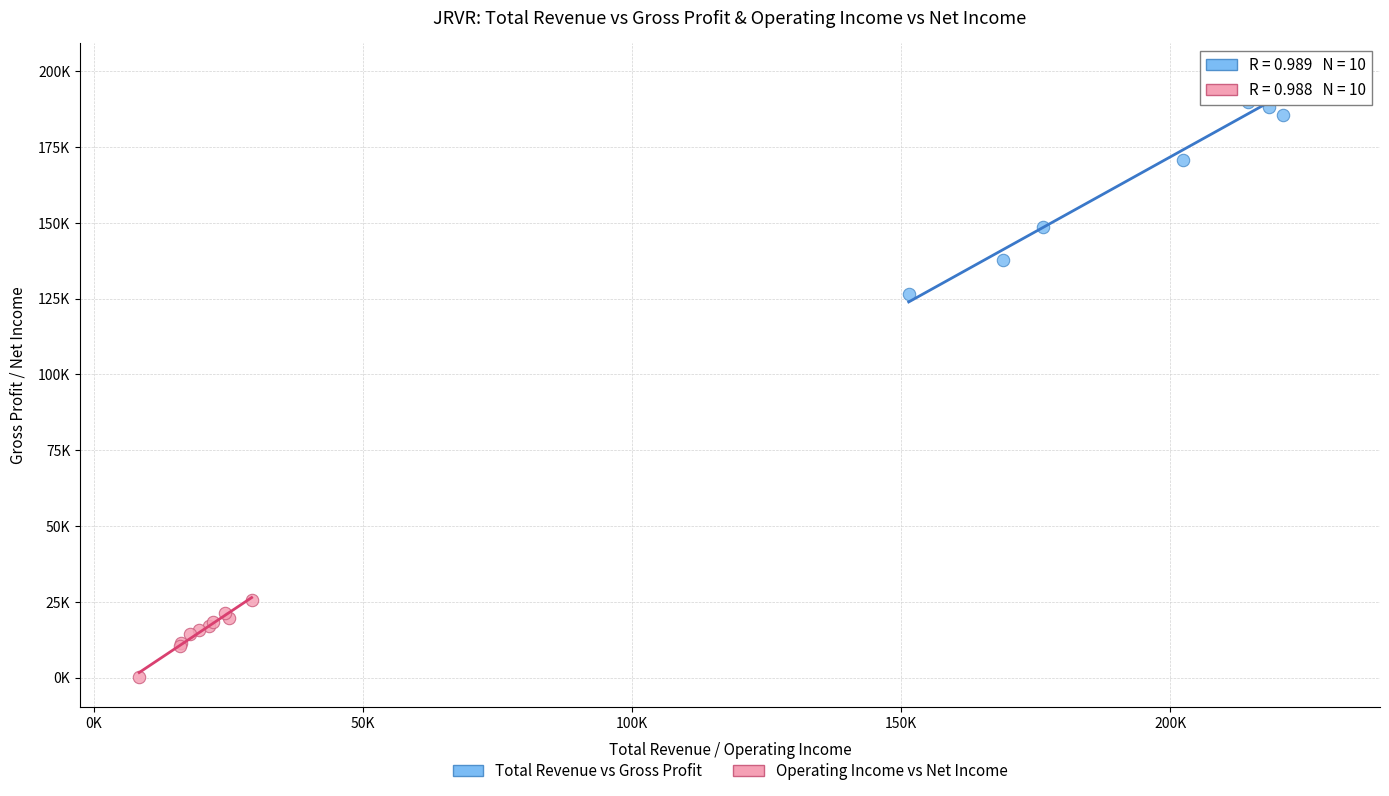

What are all the series names shown in the legend?

Total Revenue vs Gross Profit, Operating Income vs Net Income